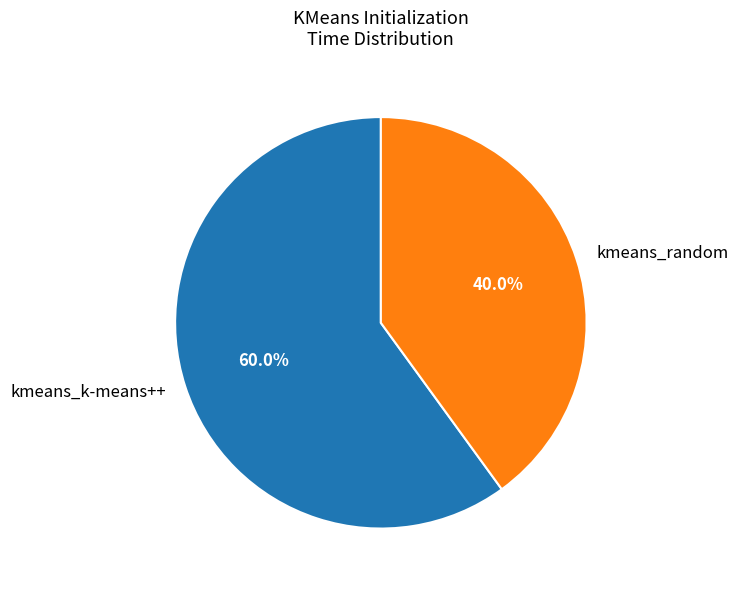

How many segments does this pie chart have?

2